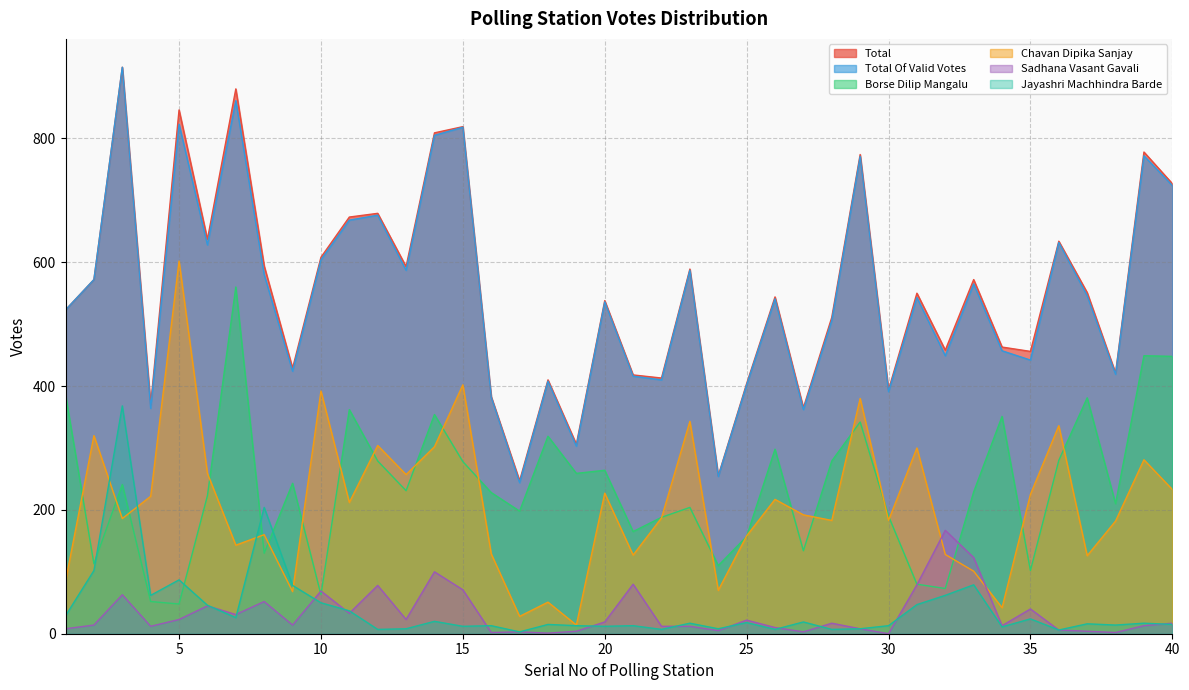

The Total series shows 413 at 22. True or false?

True